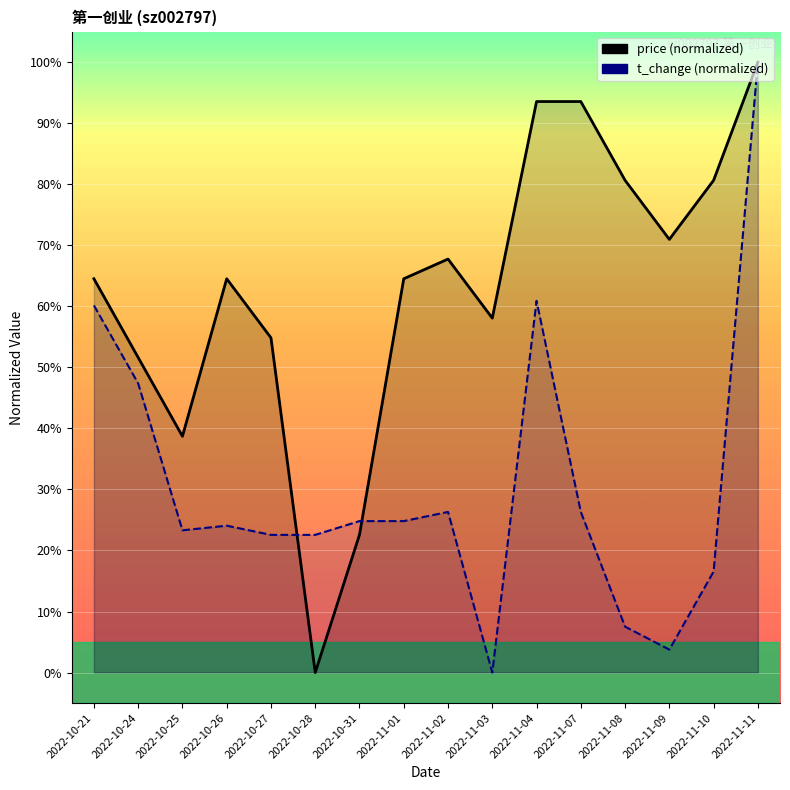

What is the value of the price point at the 14th from the left?

71.0